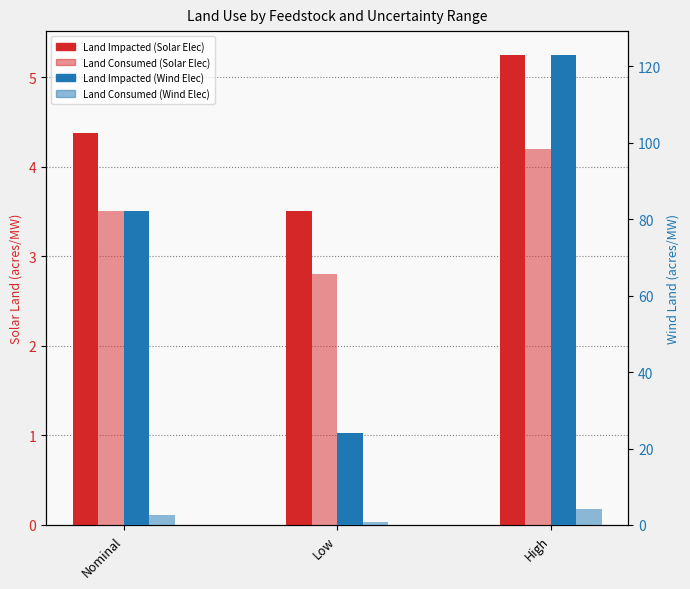

At which category is the sum across all series the highest?

High